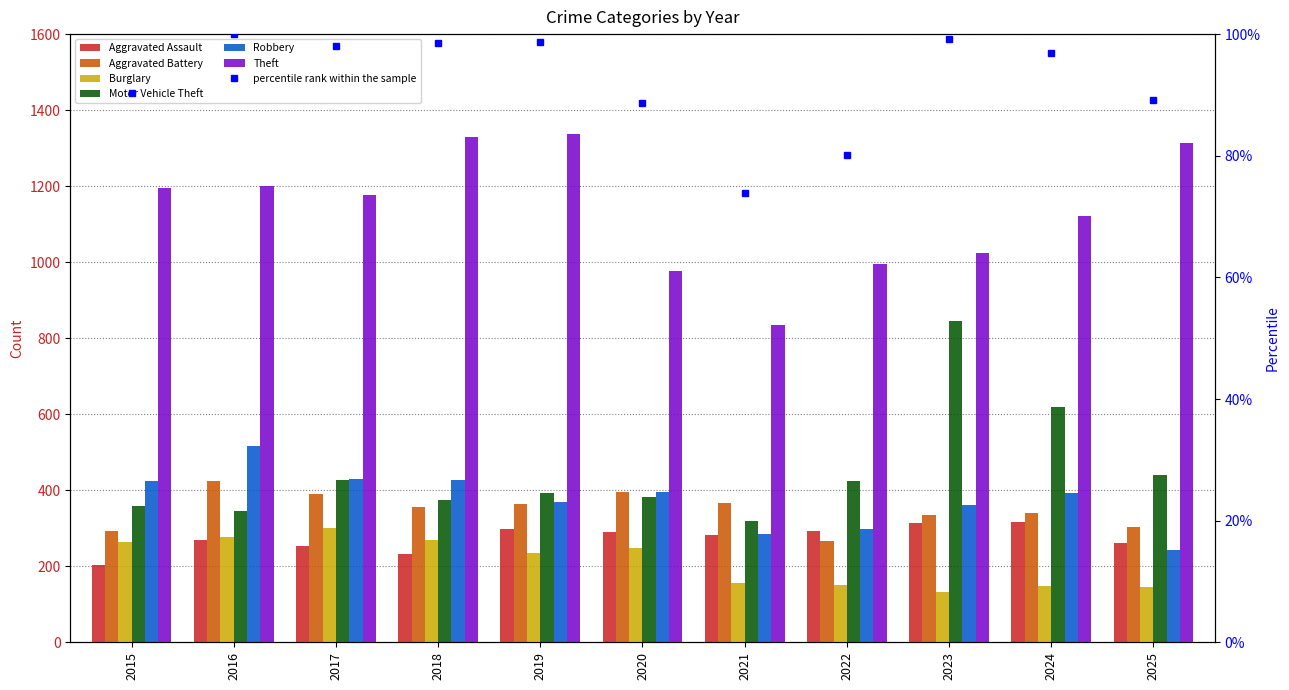

Which series has the largest total across all categories?

Theft